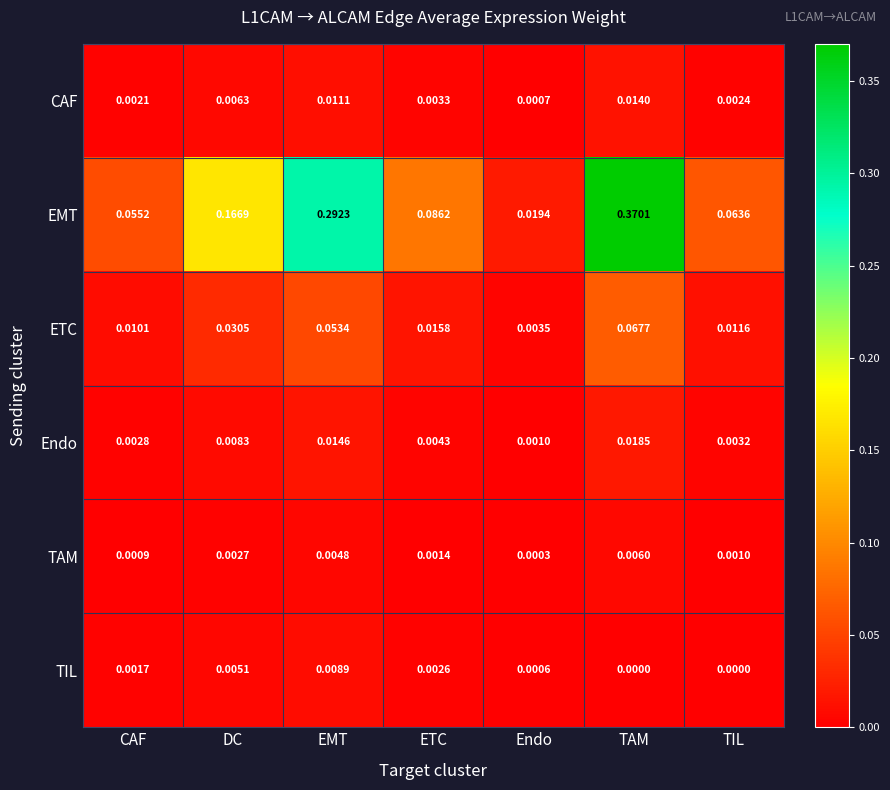

Rank the series by their maximum value, from highest to lowest.

EMT, ETC, Endo, CAF, TIL, TAM